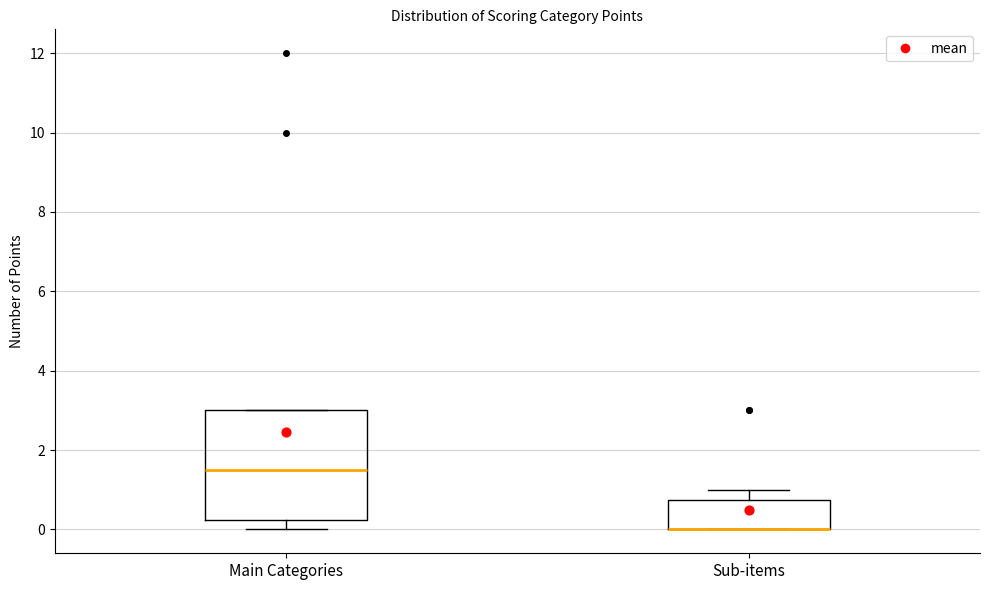

Where is the upper edge of the box for Sub-items on the y-axis? The values are not printed on the chart, so give them approximately, as read against the axis.

0.8